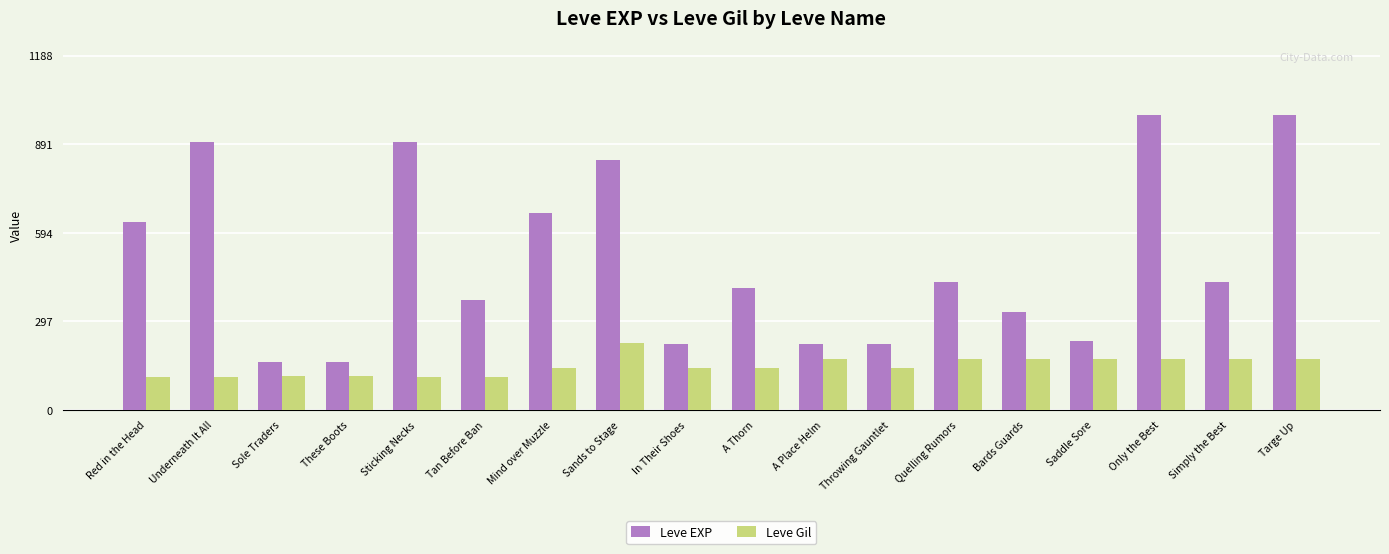

Is it true that Leve EXP equals 91 at Saddle Sore?

False